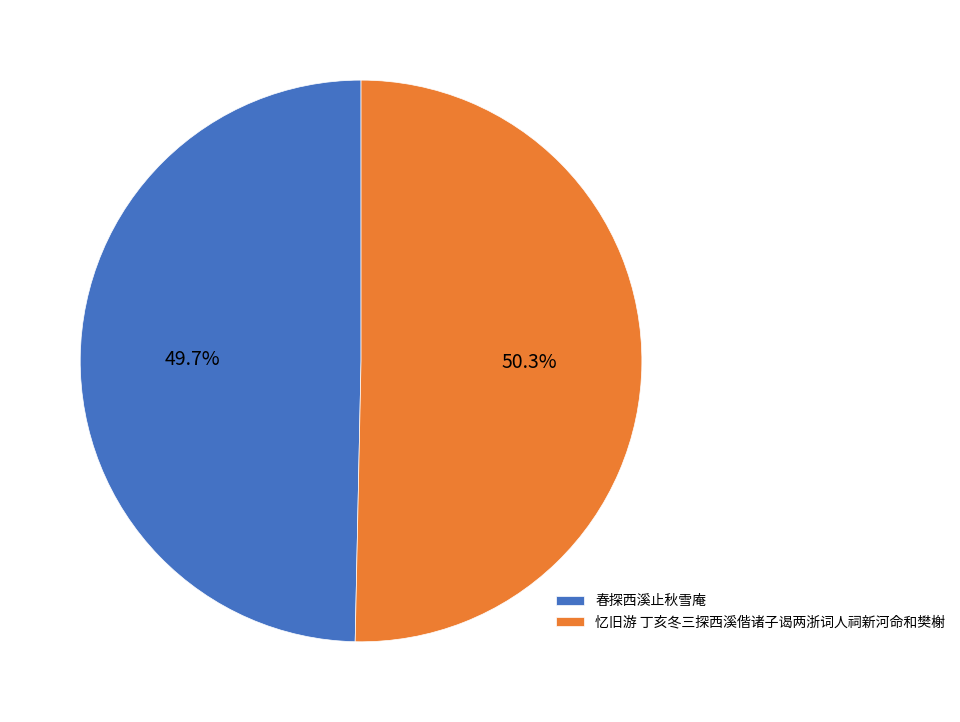

What is the smallest slice in the pie chart?

春探西溪止秋雪庵